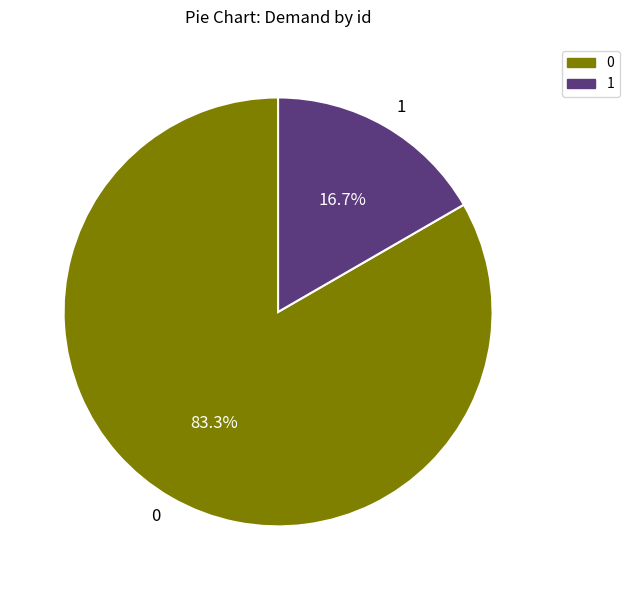

To the nearest percent, what is the difference between the largest and smallest slice percentages?

67%